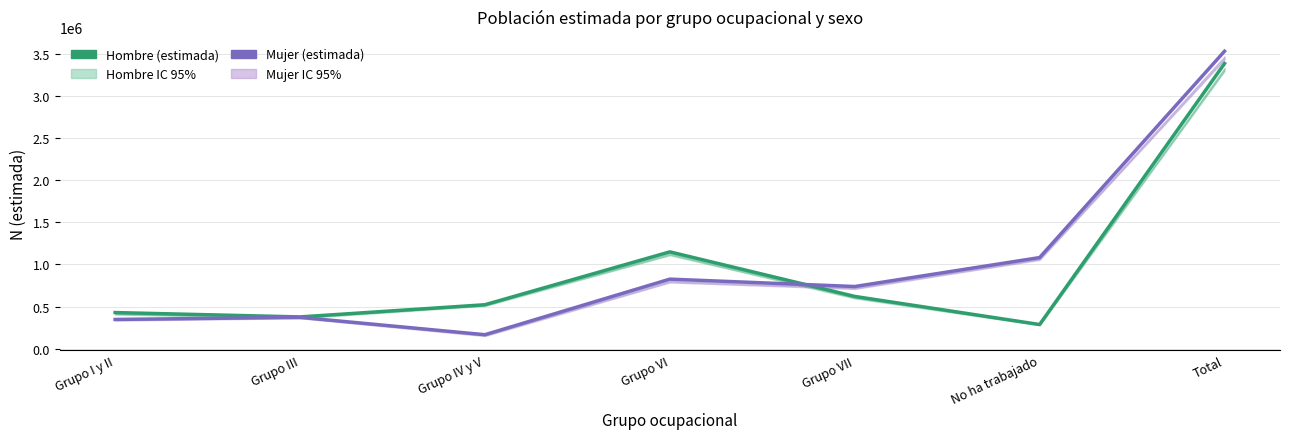

Rank the series by their average value, from lowest to highest.

Hombre (estimada), Mujer (estimada)